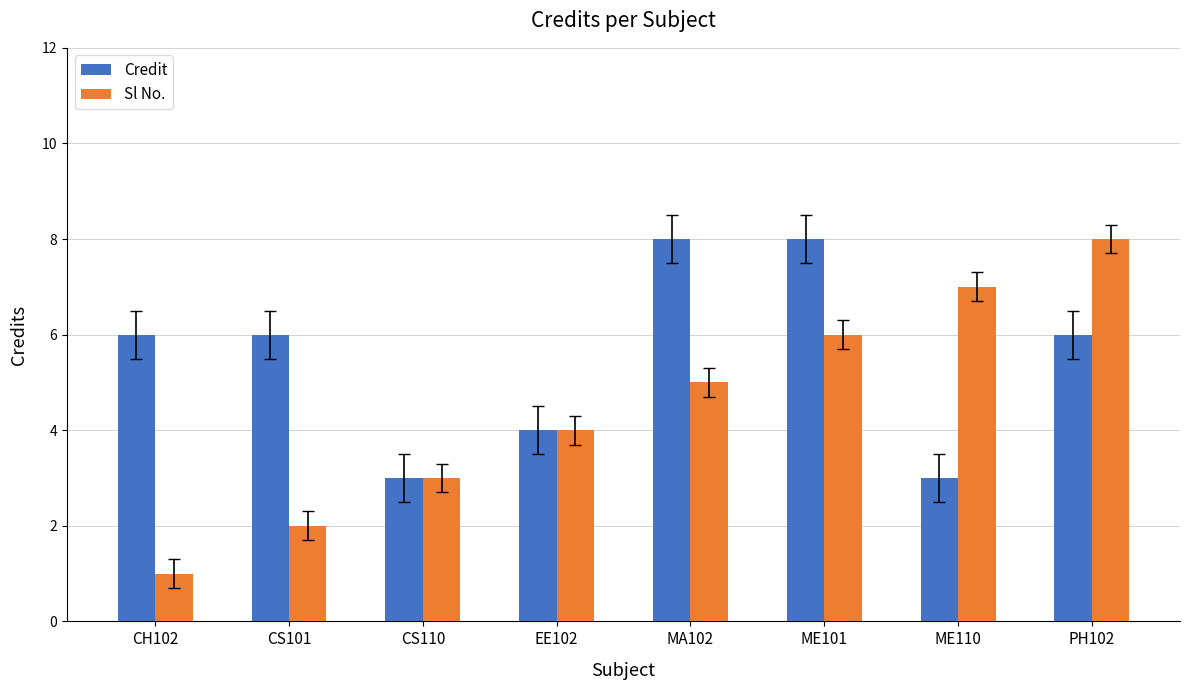

What is the difference between the Credit values at CS110 and PH102?

3